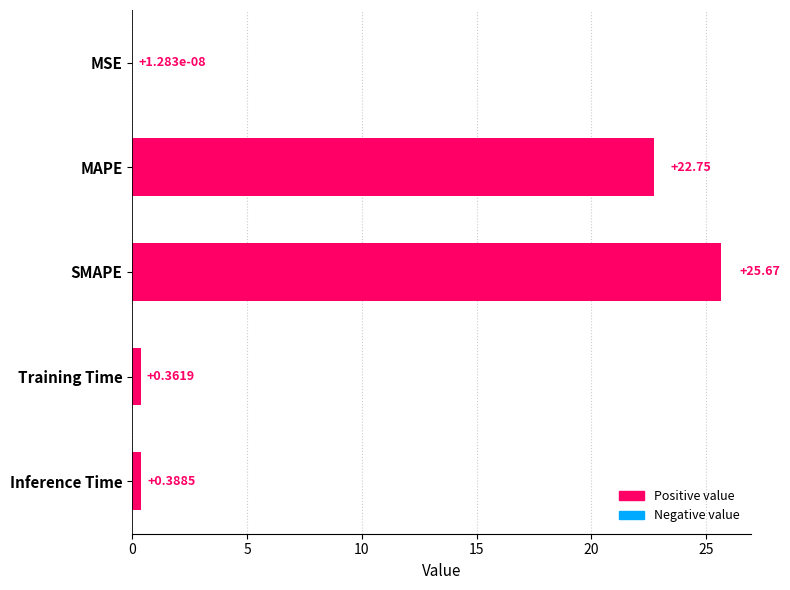

Between Training Time and MSE, which is larger?

Training Time